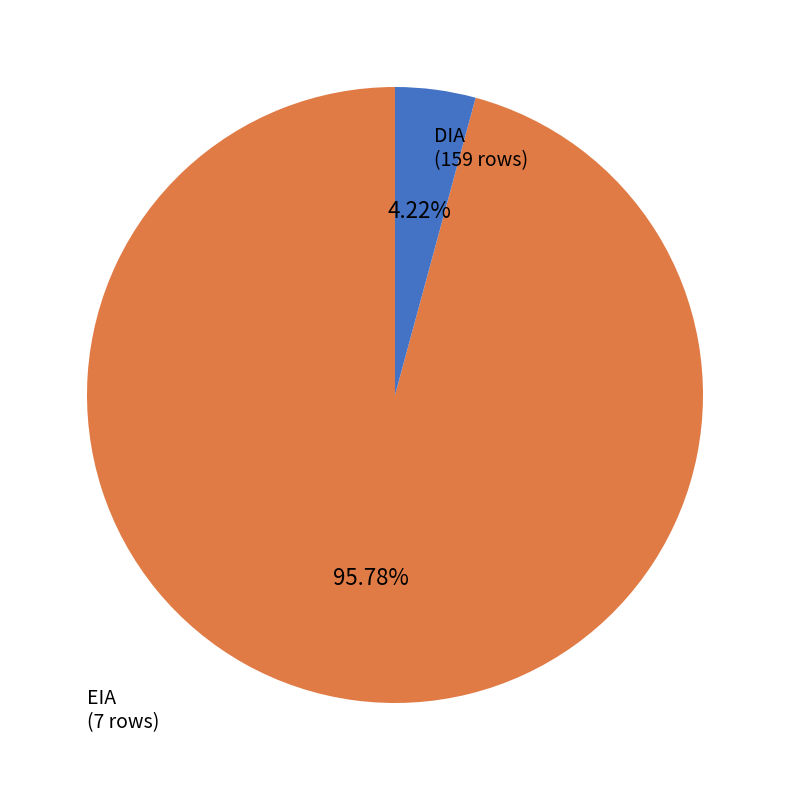

Does any single category account for the majority?

Yes